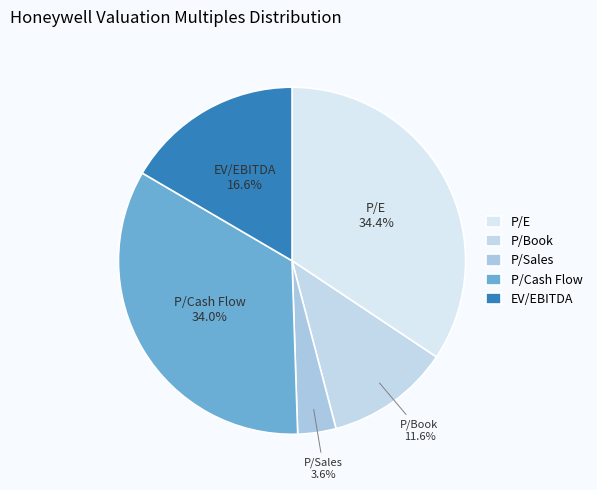

To the nearest percent, what portion does P/E represent?

34%